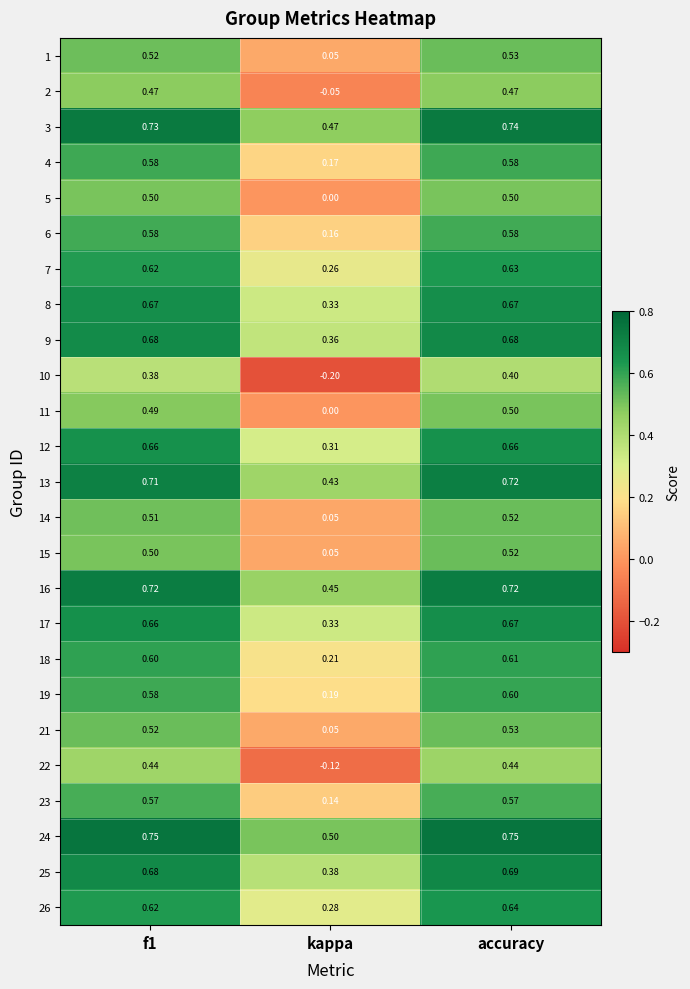

Which category has the lowest value across all series?

kappa